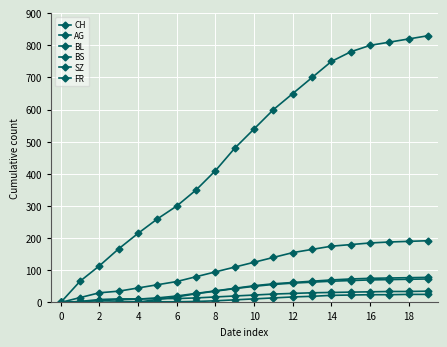

True or false: BL has more than 2 points higher than both neighbors.

False